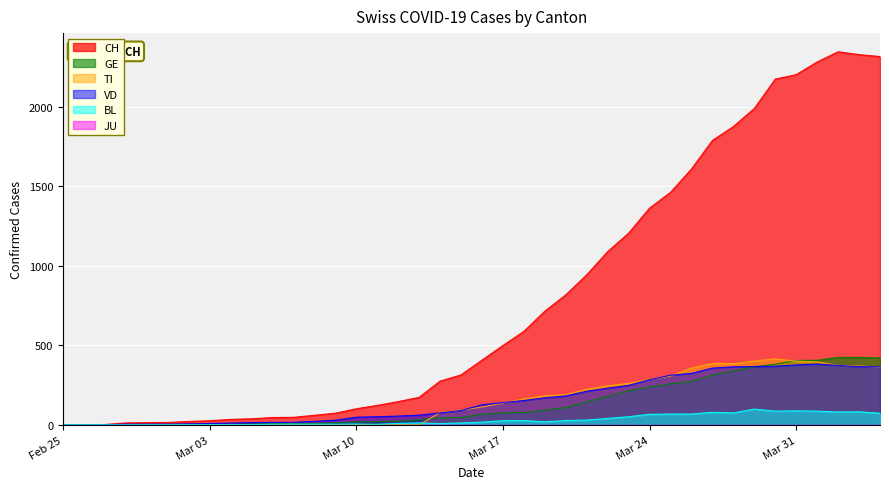

Which series has the largest total across all categories?

CH